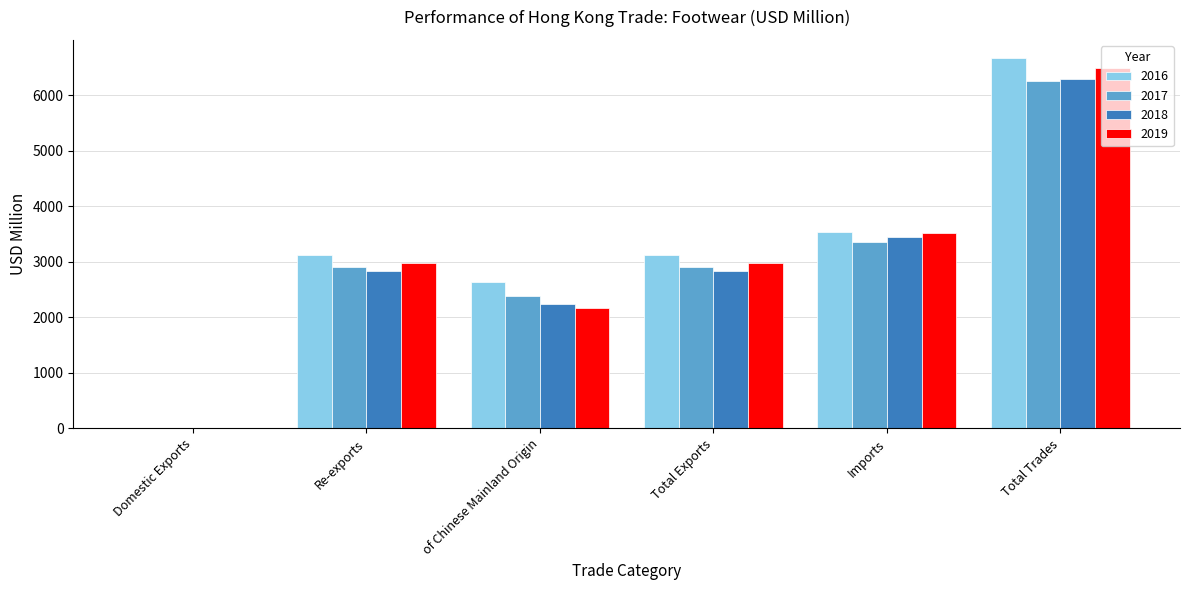

What is the spread (max minus min) of values at Re-exports?

285.4